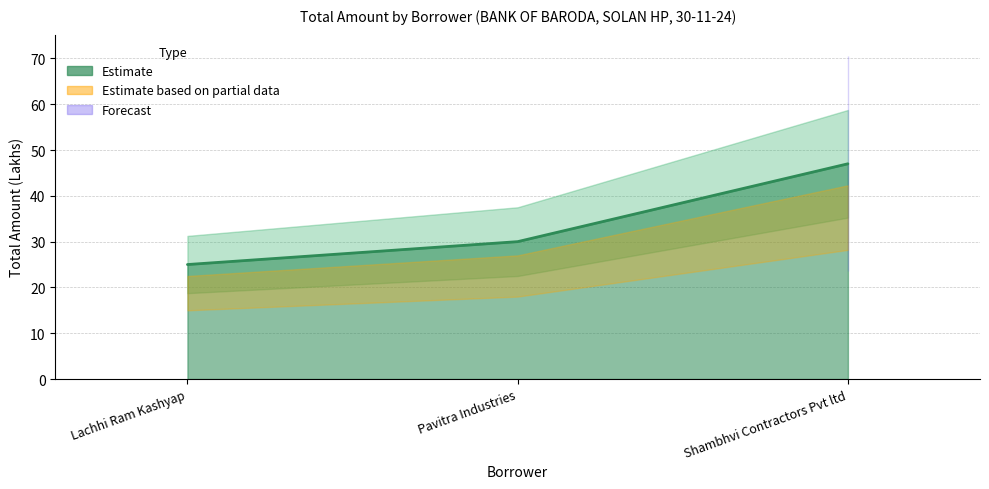

Count the values in the range 25 to 47.

3